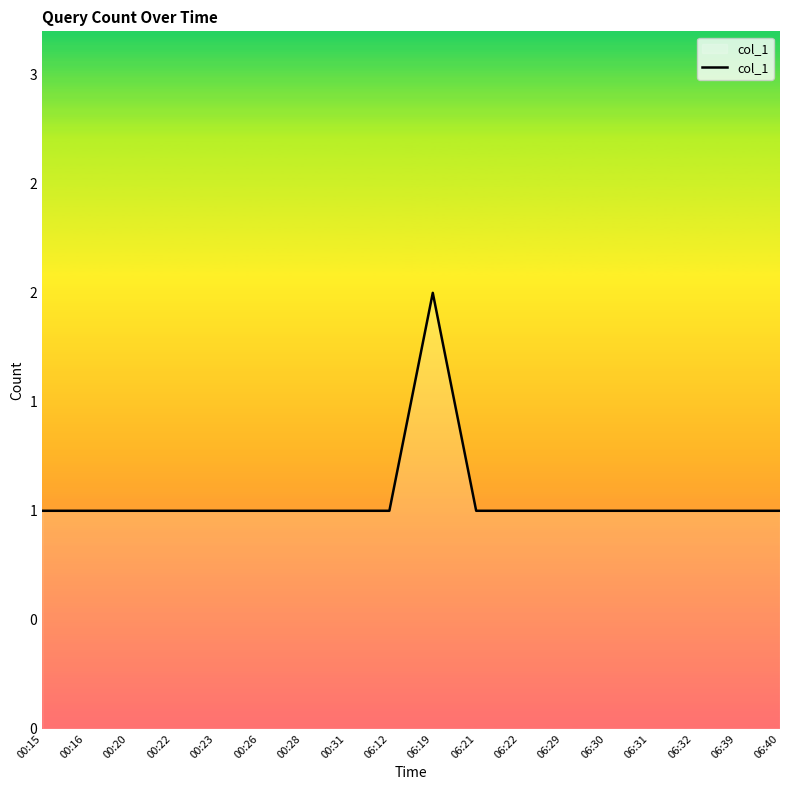

Rank the categories by value from lowest to highest.

00:15, 00:16, 00:20, 00:22, 00:23, 00:26, 00:28, 00:31, 06:12, 06:21, 06:22, 06:29, 06:30, 06:31, 06:32, 06:39, 06:40, 06:19